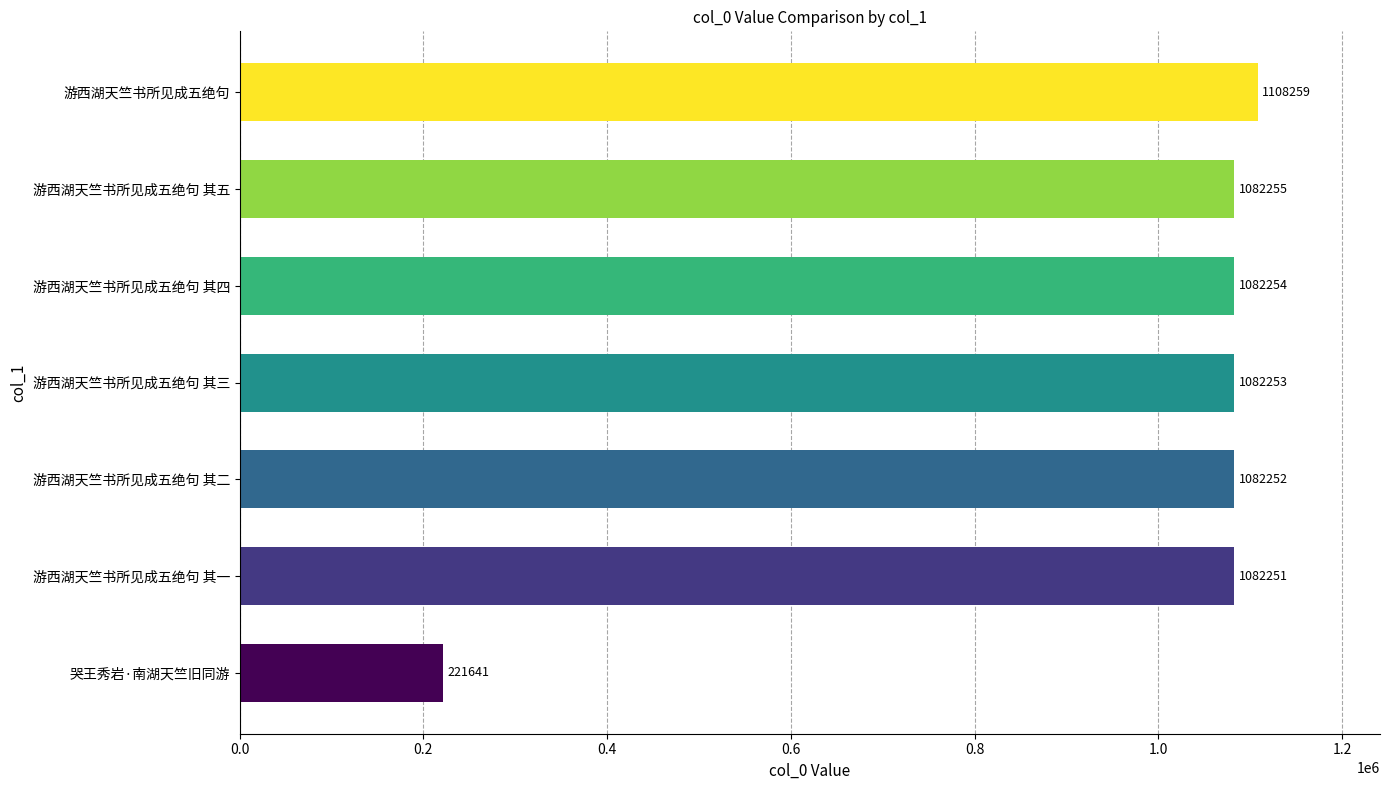

The chart shows a value of 1082253 at 游西湖天竺书所见成五绝句 其三. True or false?

True